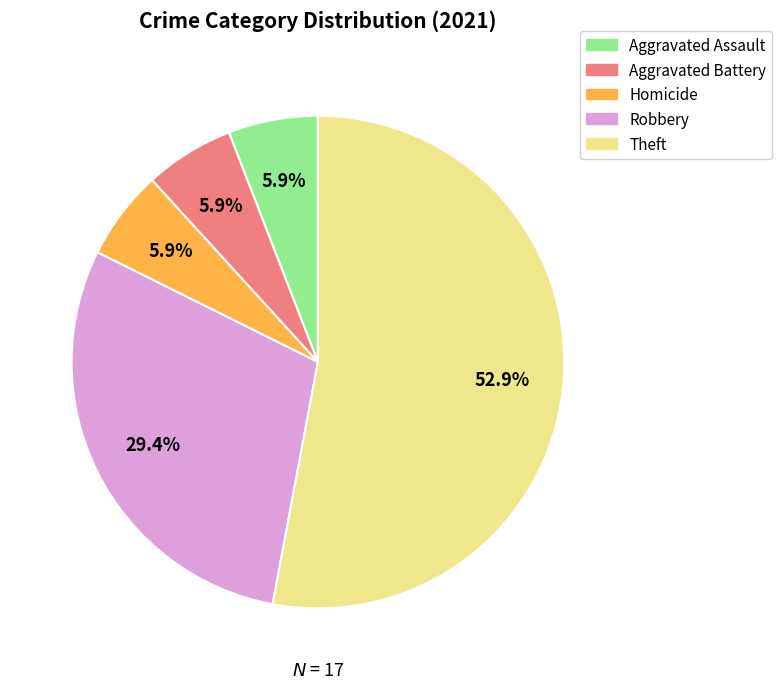

Does any single category account for the majority?

Yes